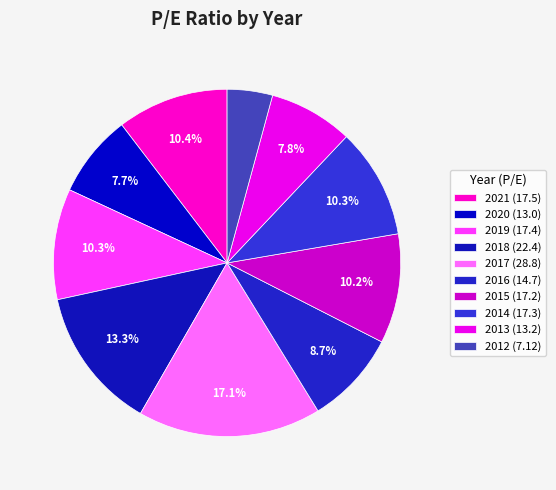

To the nearest percent, what is the combined percentage of 2021 and 2018?

24%